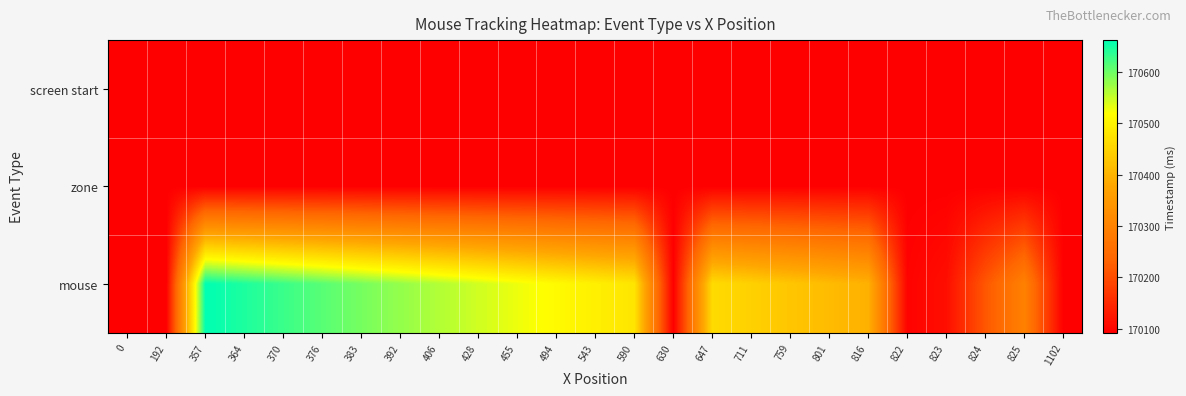

Which series has the largest range (max minus min)?

mouse